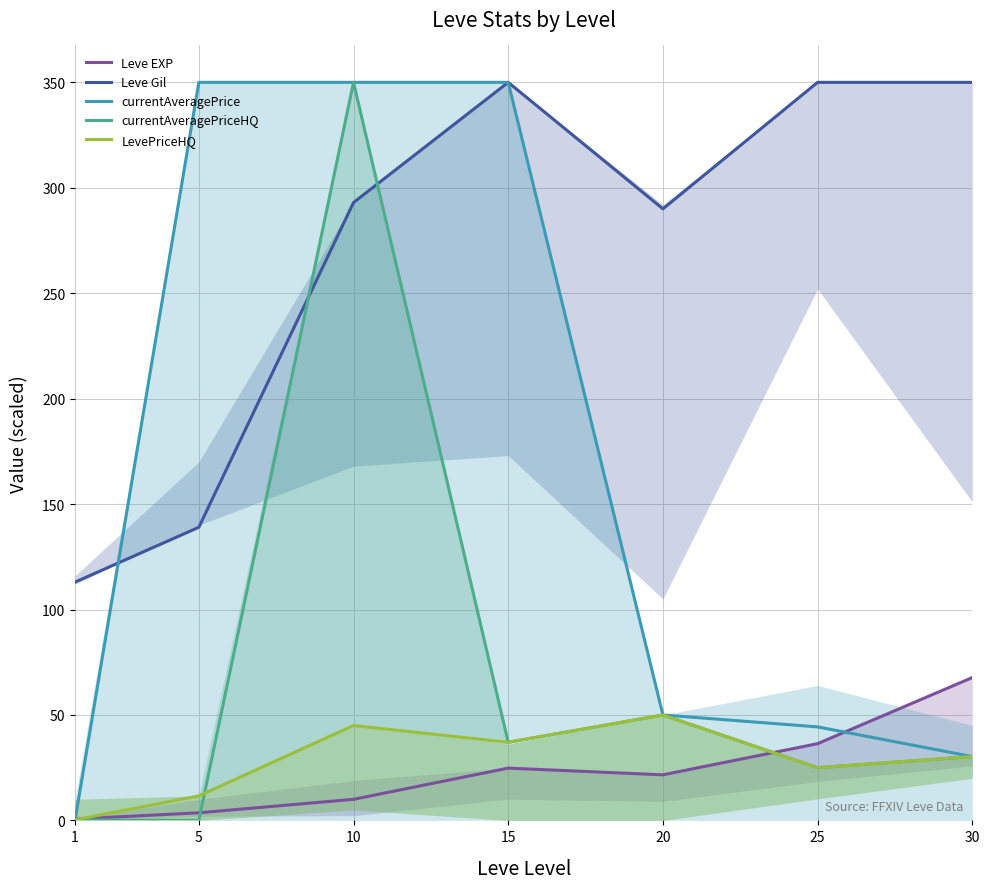

What are all the series names shown in the legend?

Leve EXP, Leve Gil, currentAveragePrice, currentAveragePriceHQ, LevePriceHQ